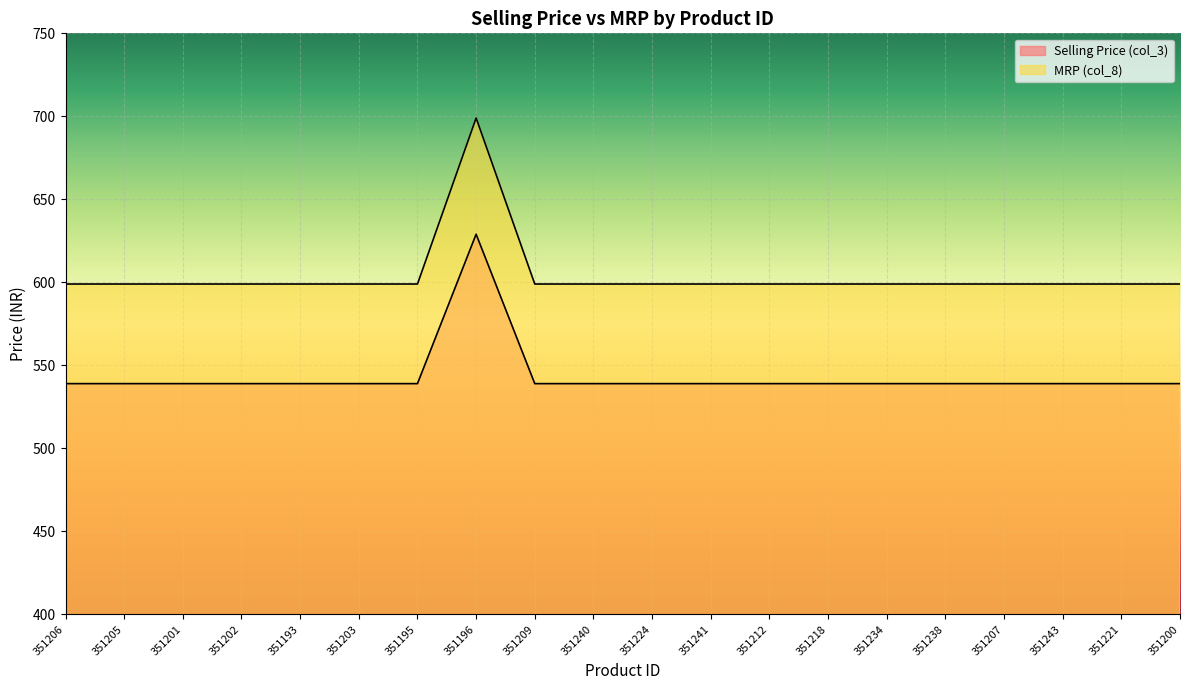

What position from the right is 351218?

7